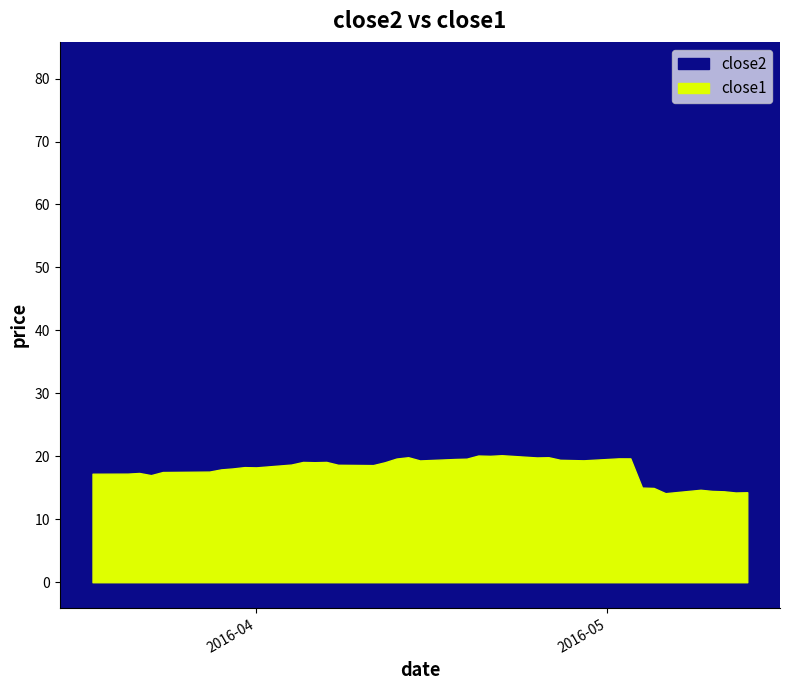

At which category does the chart reach its minimum across all series?

2016-05-06